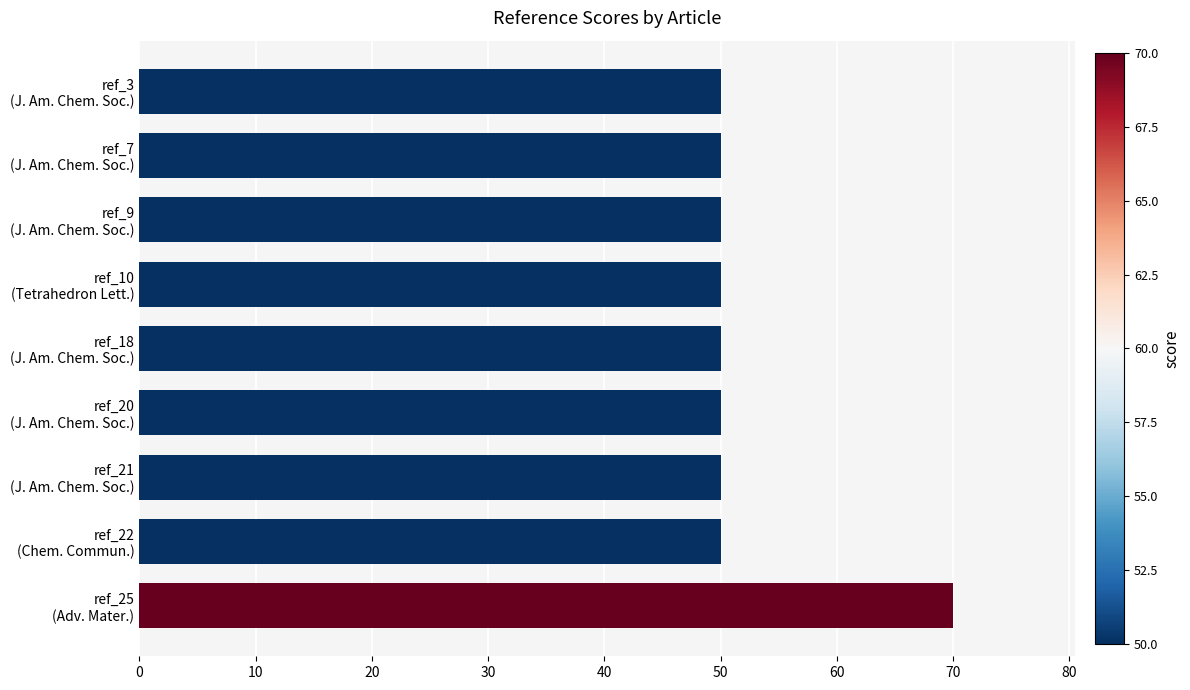

What is the value of the 9th bar from the top?

70